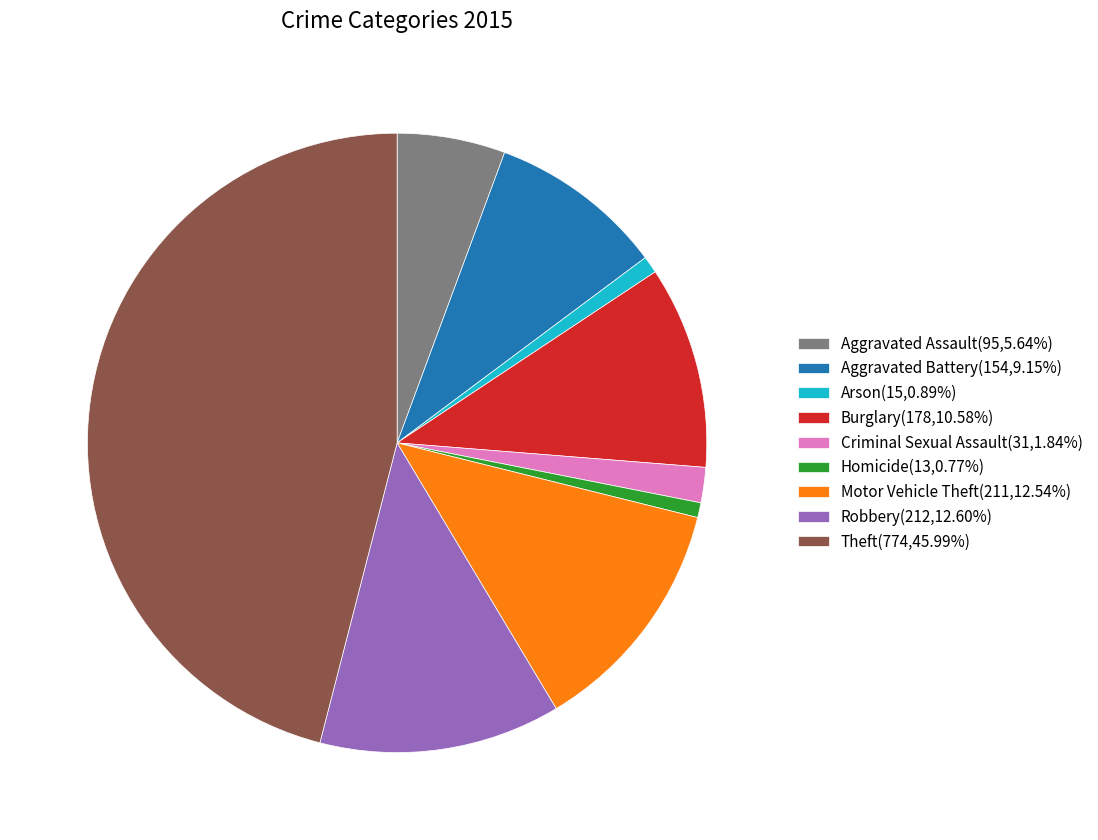

What is the ratio of the value at Motor Vehicle Theft(211,12.54%) to the value at Homicide(13,0.77%)?

16.2